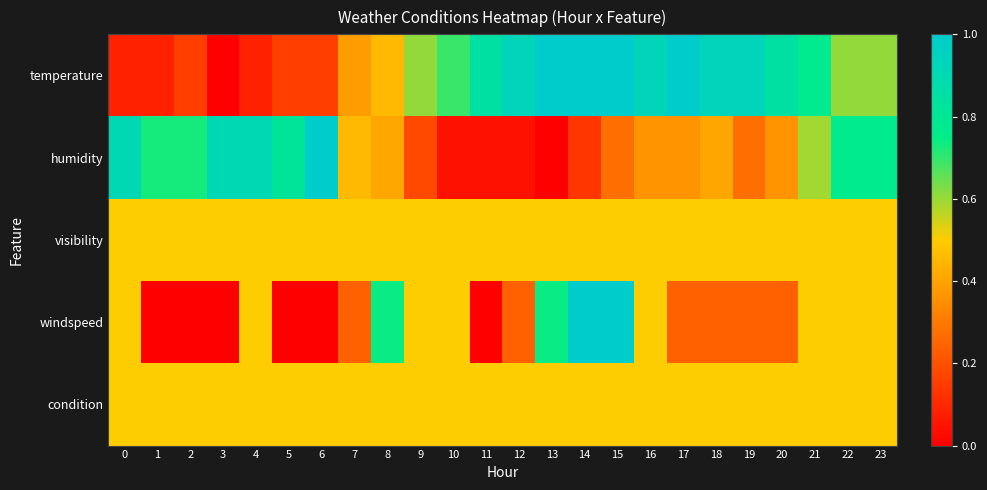

What is the total value across all series at 3?

1.9